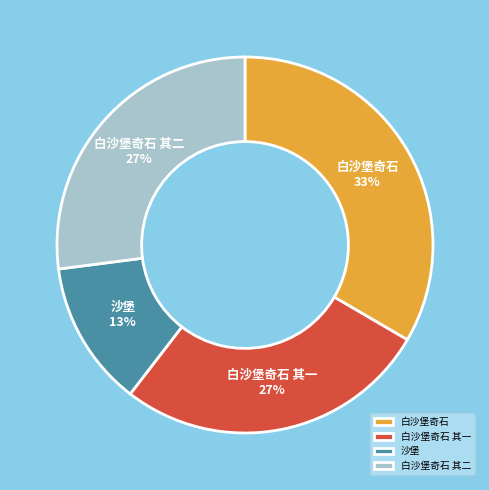

What percentage is the 白沙堡奇石 slice, to the nearest percent?

33%